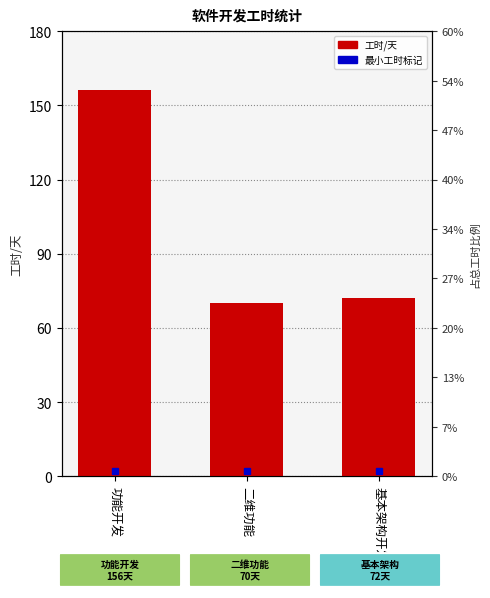

What is the label of the 1st bar from the left?

功能开发